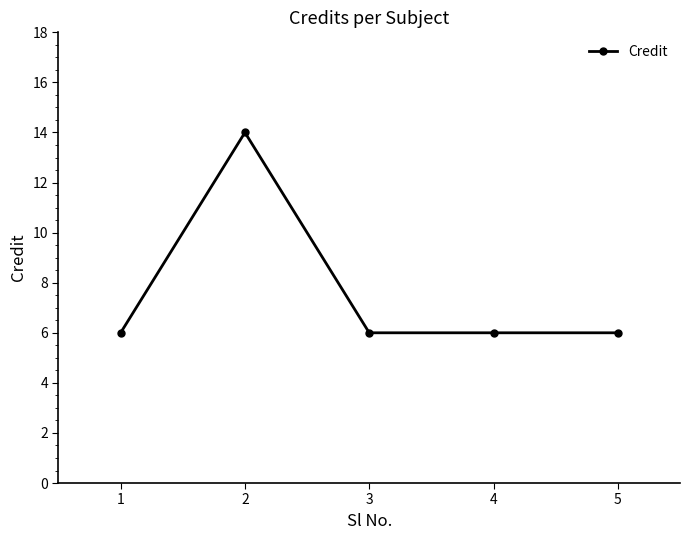

What is the ratio of the value at 2 to the value at 1?

2.3